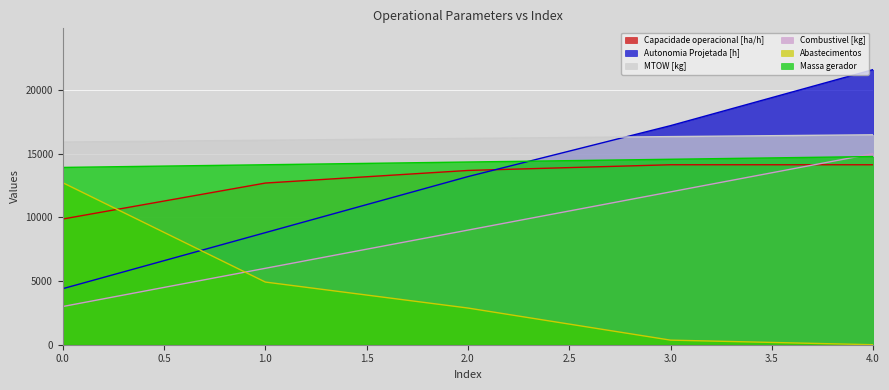

Where does the MTOW [kg] series first go above 16197?

3